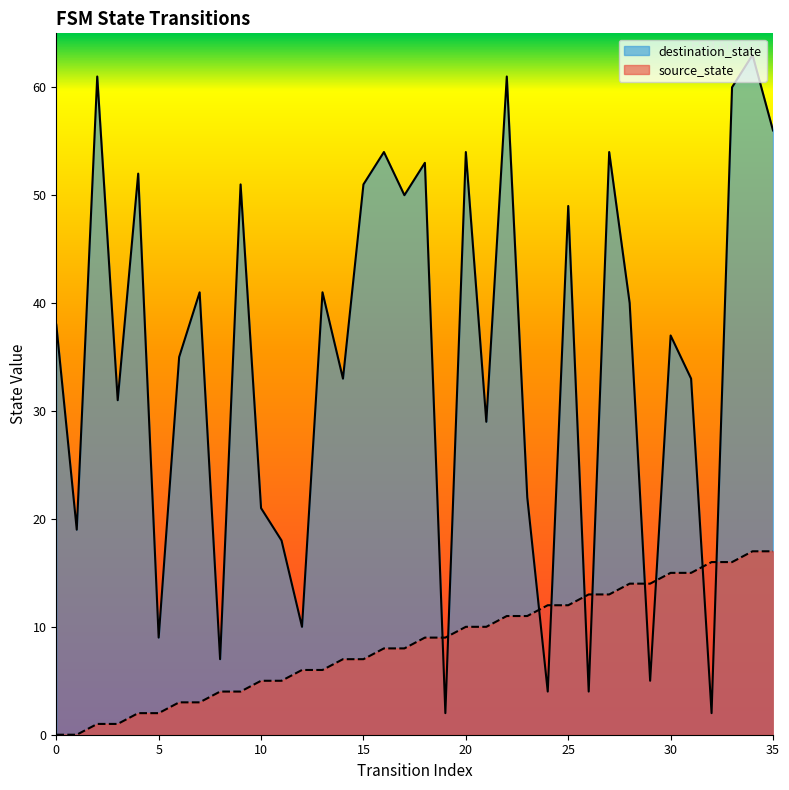

How many data points in source_state are above 9?

16